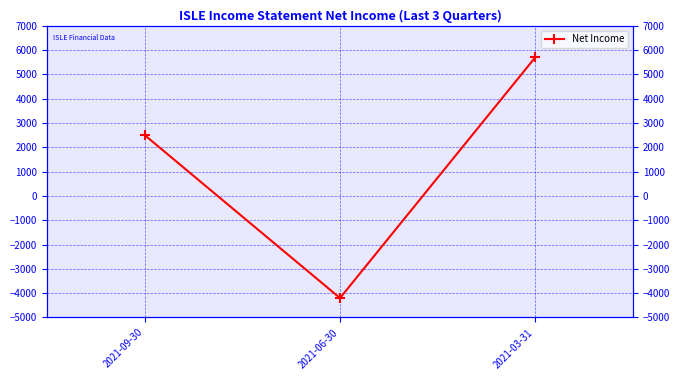

Rank the categories by value from lowest to highest.

2021-06-30, 2021-09-30, 2021-03-31